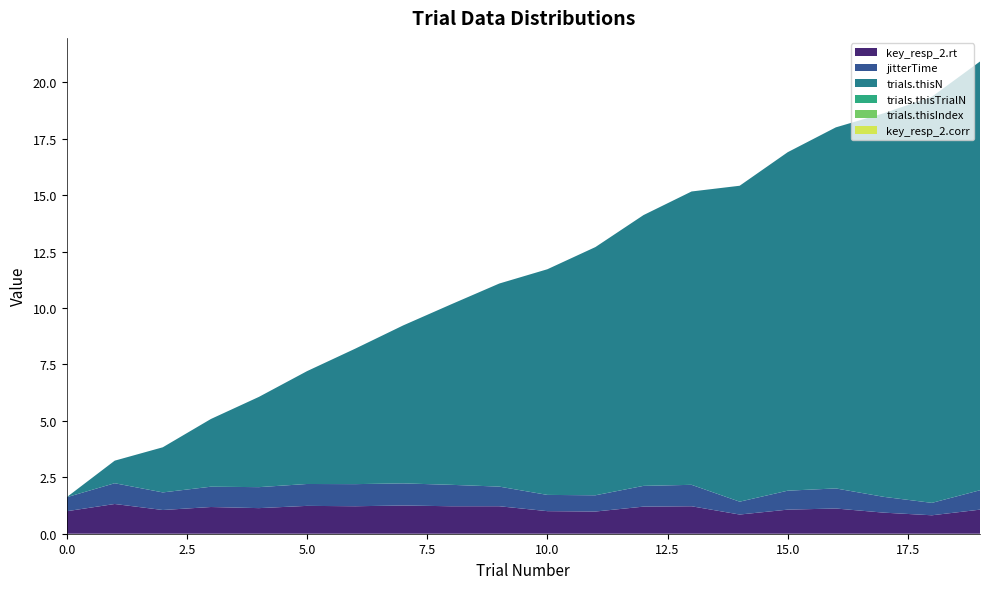

Reading right to left, extract all data points from this chart.

key_resp_2.rt: 1.1	0.8	0.9	1.1	1.1	0.9	1.2	1.2	1.0	1.0	1.2	1.2	1.3	1.2	1.2	1.1	1.2	1.1	1.3	1.0
jitterTime: 0.9	0.6	0.7	0.9	0.8	0.6	0.9	0.9	0.7	0.7	0.9	0.9	1.0	1.0	1.0	0.9	0.9	0.8	0.9	0.6
trials.thisN: 19.0	18.0	17.0	16.0	15.0	14.0	13.0	12.0	11.0	10.0	9.0	8.0	7.0	6.0	5.0	4.0	3.0	2.0	1.0	0.0
trials.thisTrialN: 0.0	0.0	0.0	0.0	0.0	0.0	0.0	0.0	0.0	0.0	0.0	0.0	0.0	0.0	0.0	0.0	0.0	0.0	0.0	0.0
trials.thisIndex: 0.0	0.0	0.0	0.0	0.0	0.0	0.0	0.0	0.0	0.0	0.0	0.0	0.0	0.0	0.0	0.0	0.0	0.0	0.0	0.0
key_resp_2.corr: 0.0	0.0	0.0	0.0	0.0	0.0	0.0	0.0	0.0	0.0	0.0	0.0	0.0	0.0	0.0	0.0	0.0	0.0	0.0	0.0